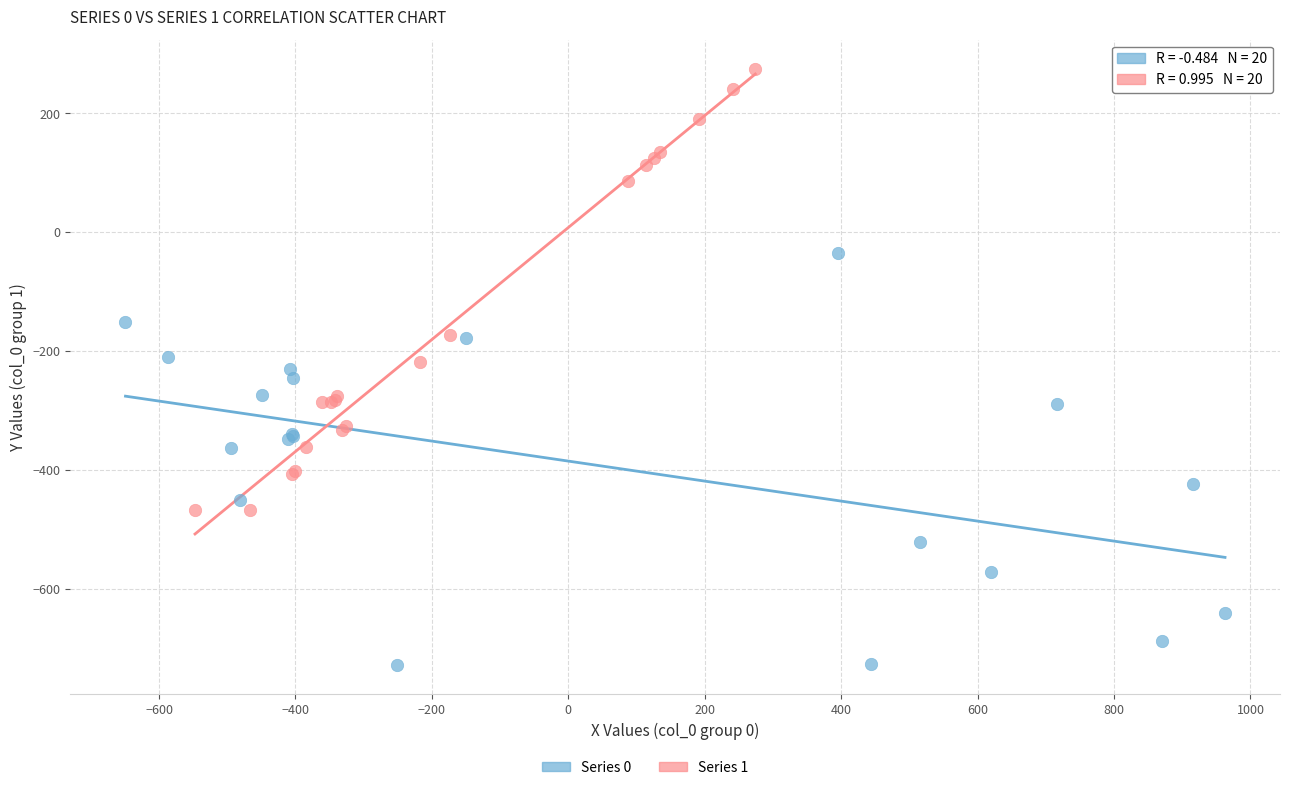

Which series reaches the maximum Y coordinate?

Series 1